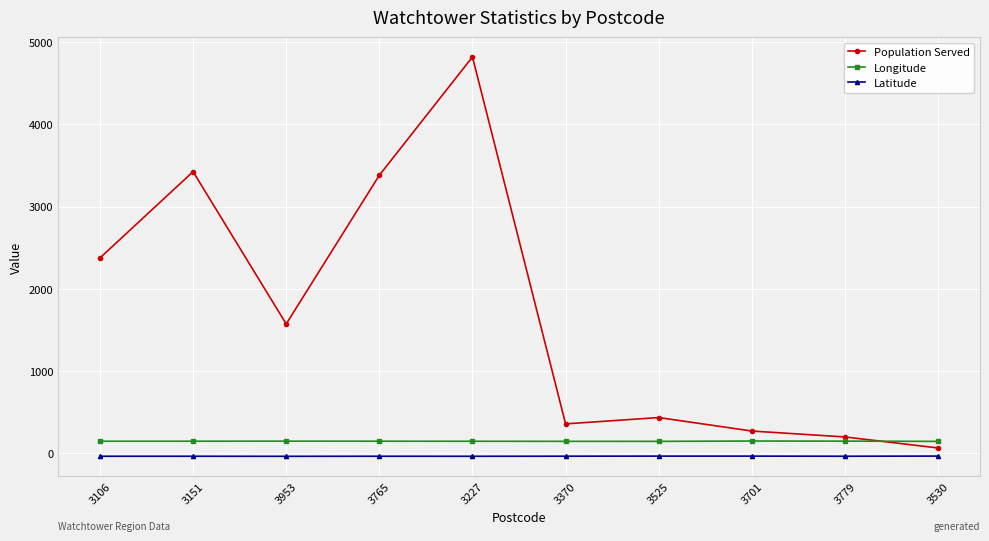

True or false: Longitude and Latitude intersect in this chart.

False